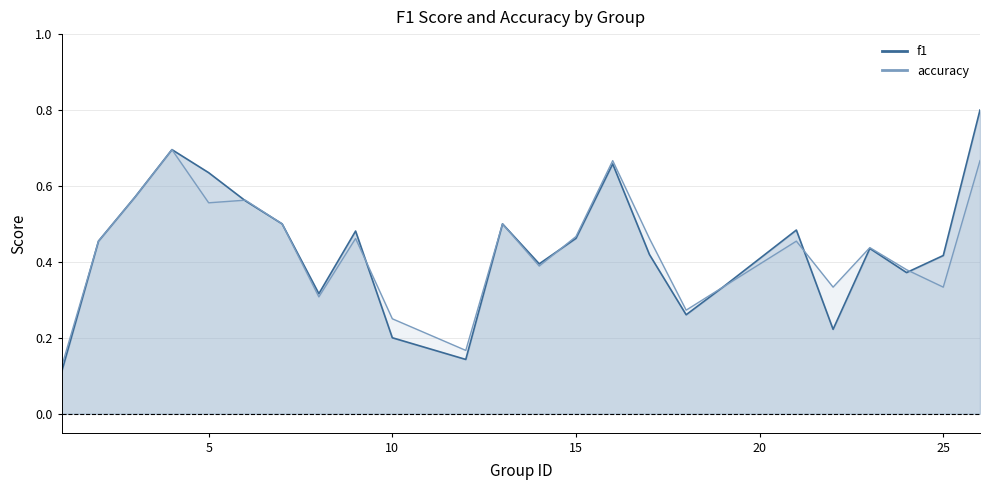

How many distinct data groups are displayed?

2